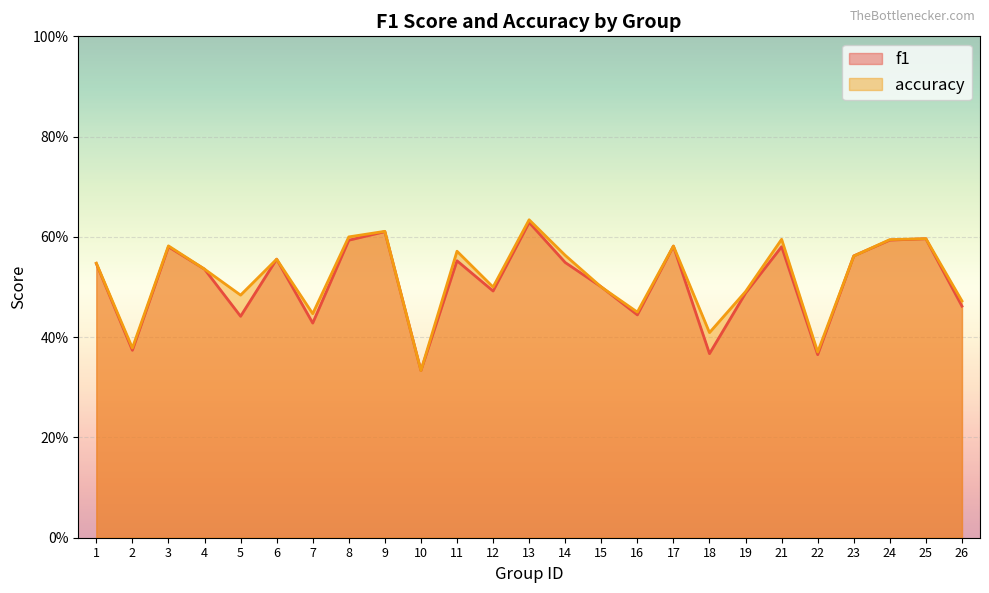

How many lines are shown in the chart?

2